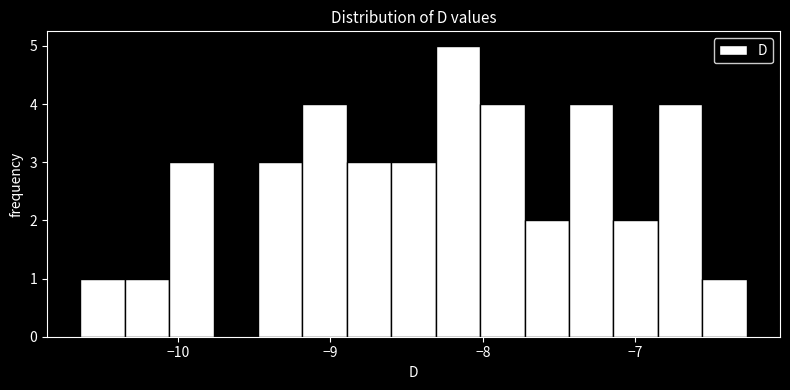

Around what value on the x-axis is the tallest bar? Give the approximate position of its centre, as read against the axis.

-8.2